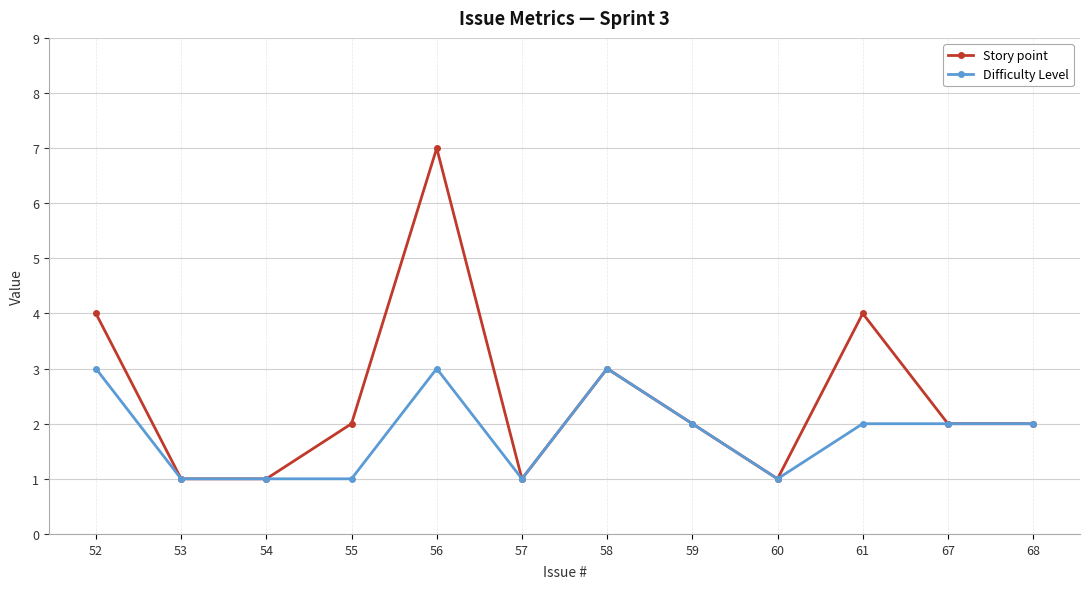

What is the maximum value shown in the chart?

7